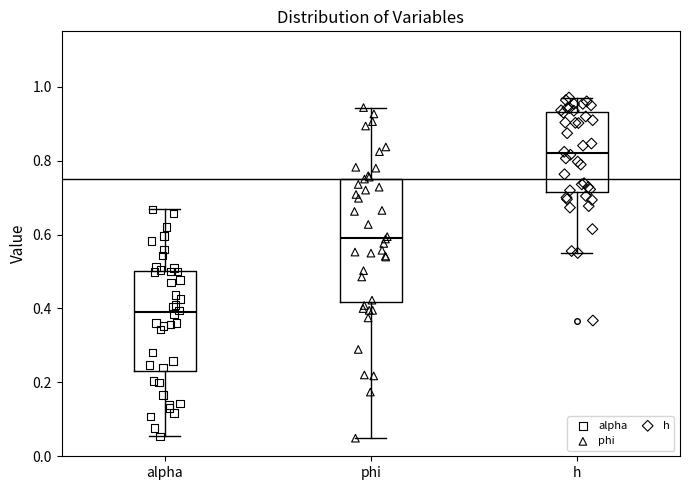

Which box is the tallest, from its lower edge to its upper edge?

phi